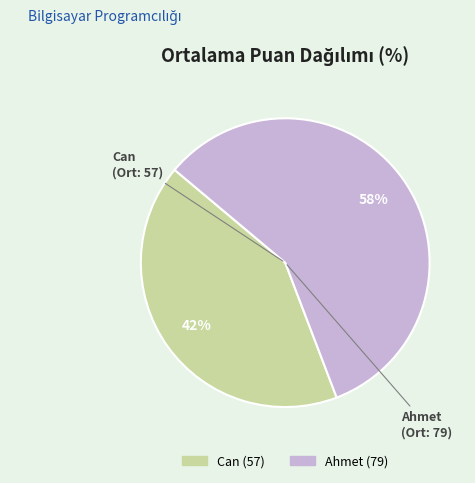

How many slices are in this pie chart?

2